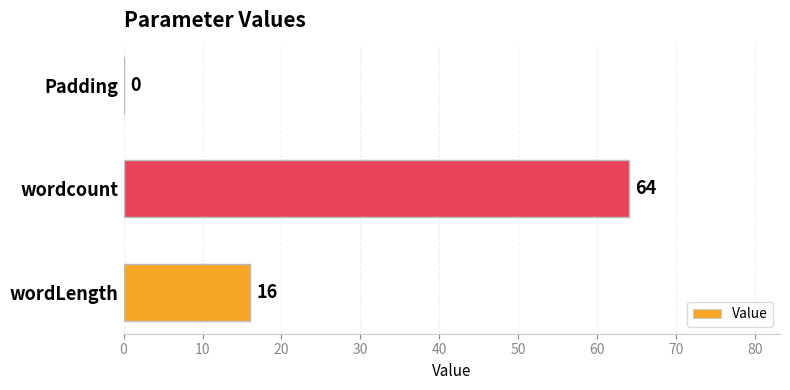

What is the sum of all values?

80